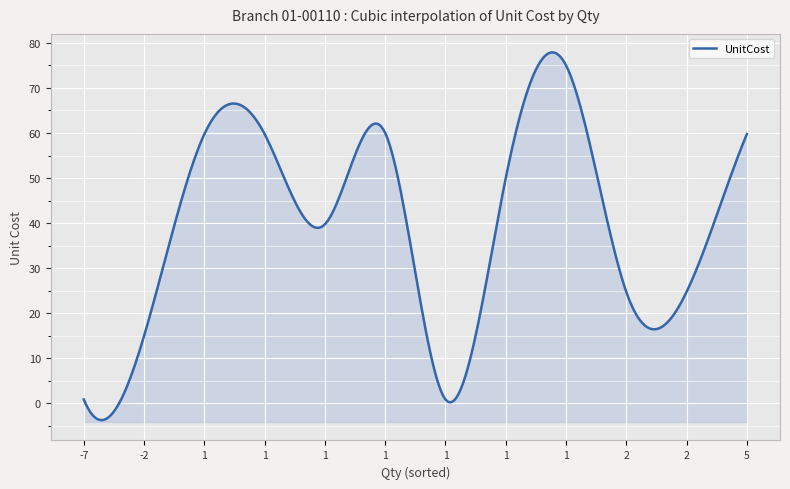

How many data points in UnitCost are above 50?

5